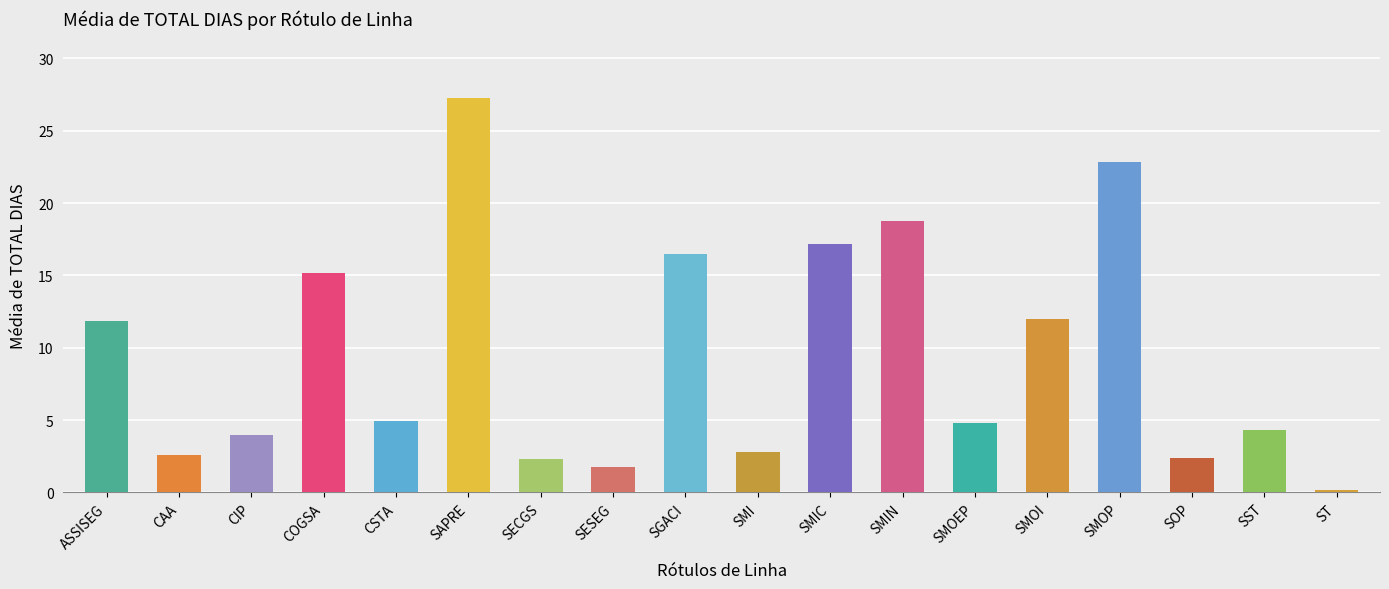

How many bars are there in total?

18